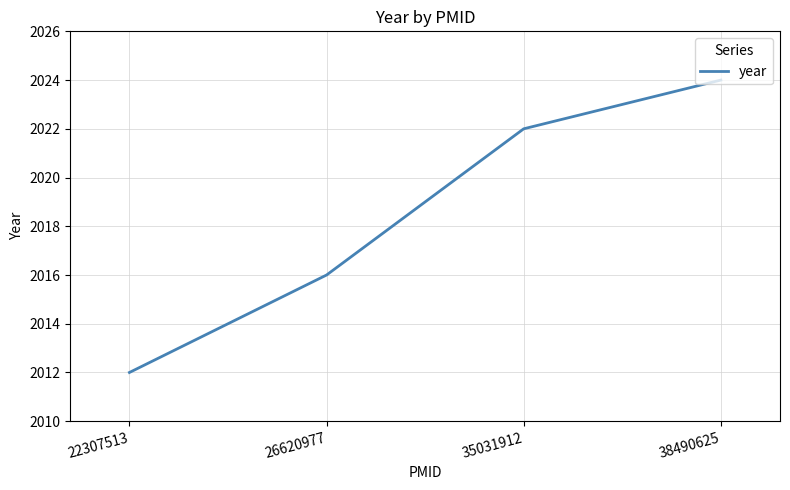

What is the change in value from 22307513 to 35031912?

+10